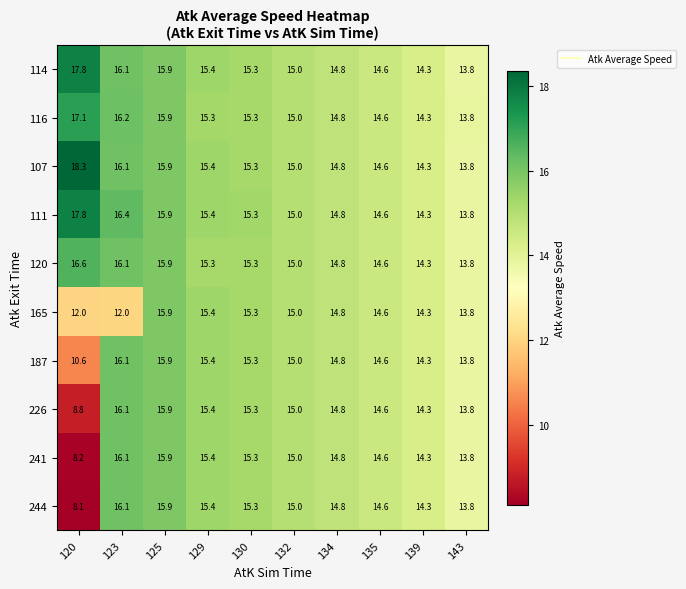

What is the difference between the highest and lowest values at 130?

0.0